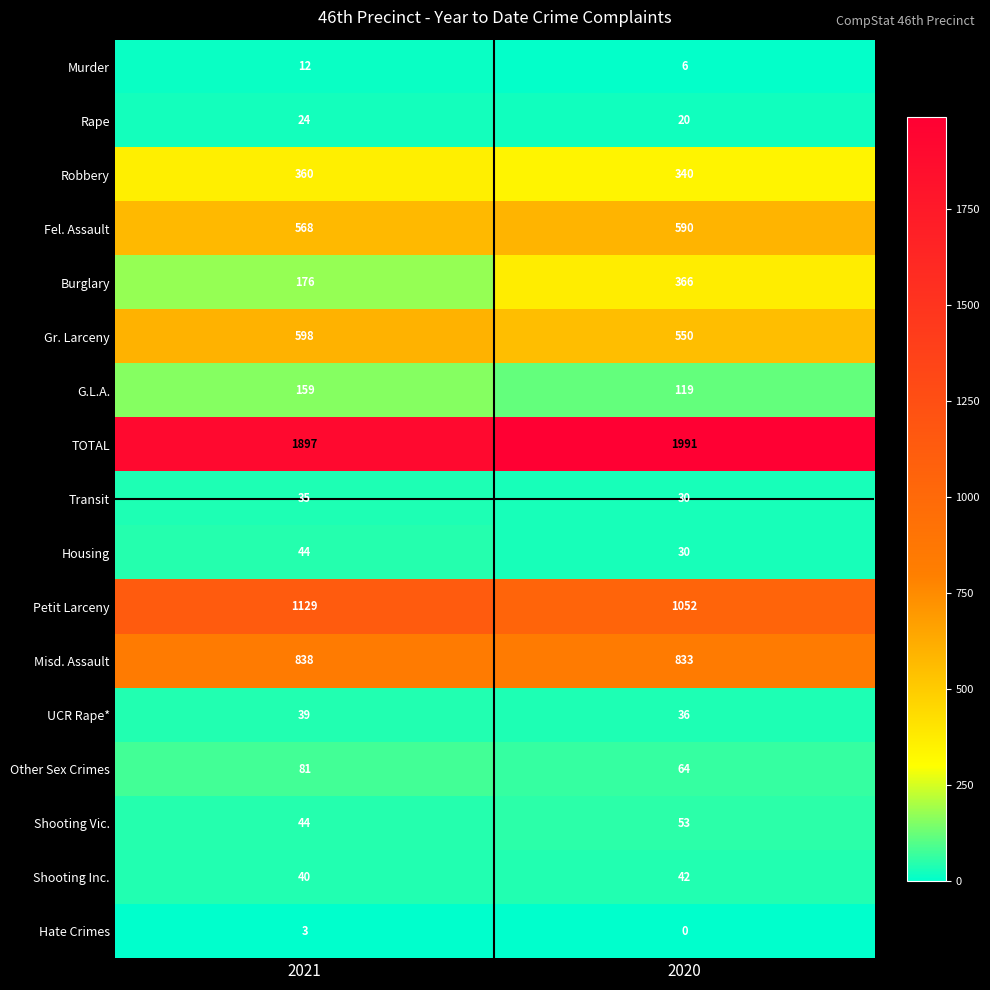

Which series has the largest total across all categories?

TOTAL